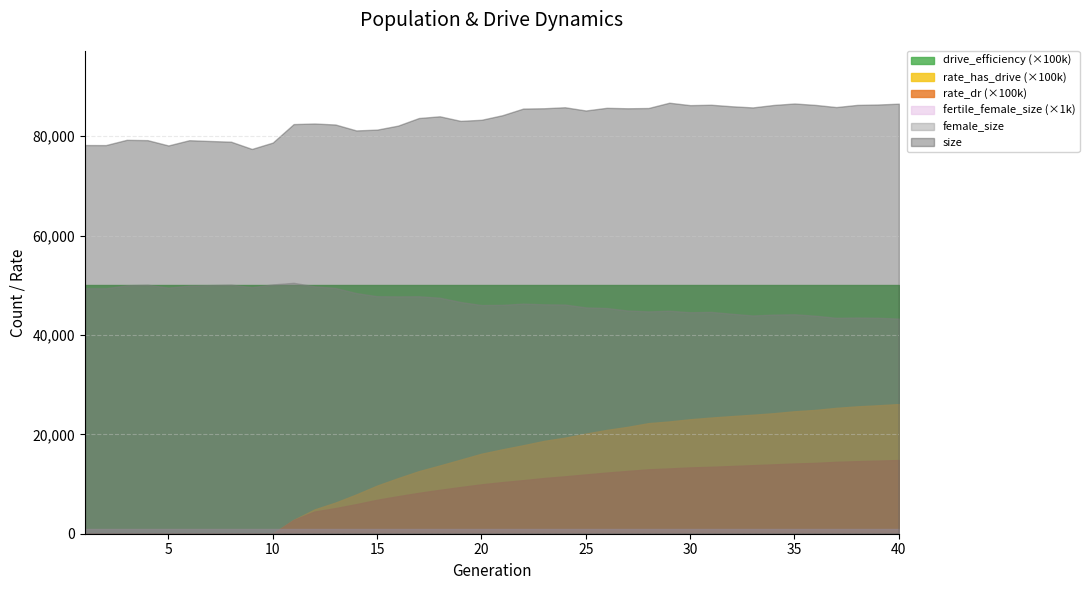

True or false: drive_efficiency has more than 0 points higher than both neighbors.

False